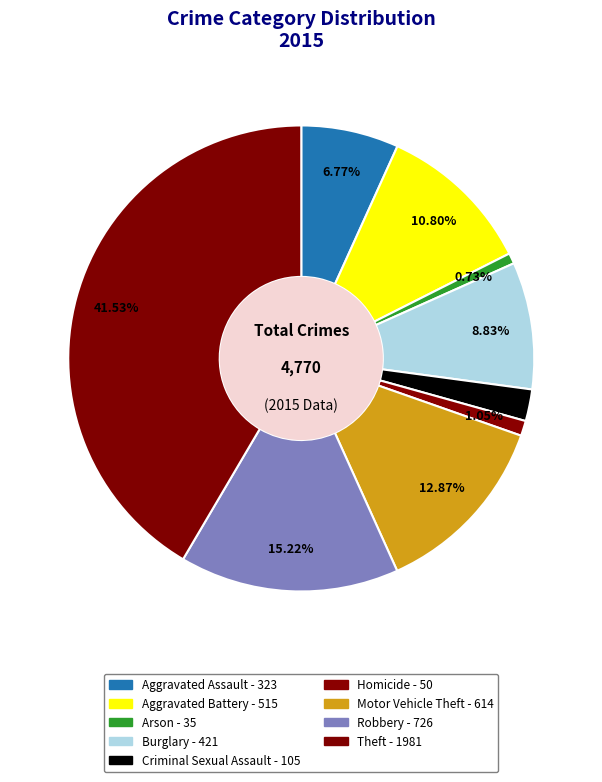

Rank the categories by value from highest to lowest.

Theft, Robbery, Motor Vehicle Theft, Aggravated Battery, Burglary, Aggravated Assault, Criminal Sexual Assault, Homicide, Arson